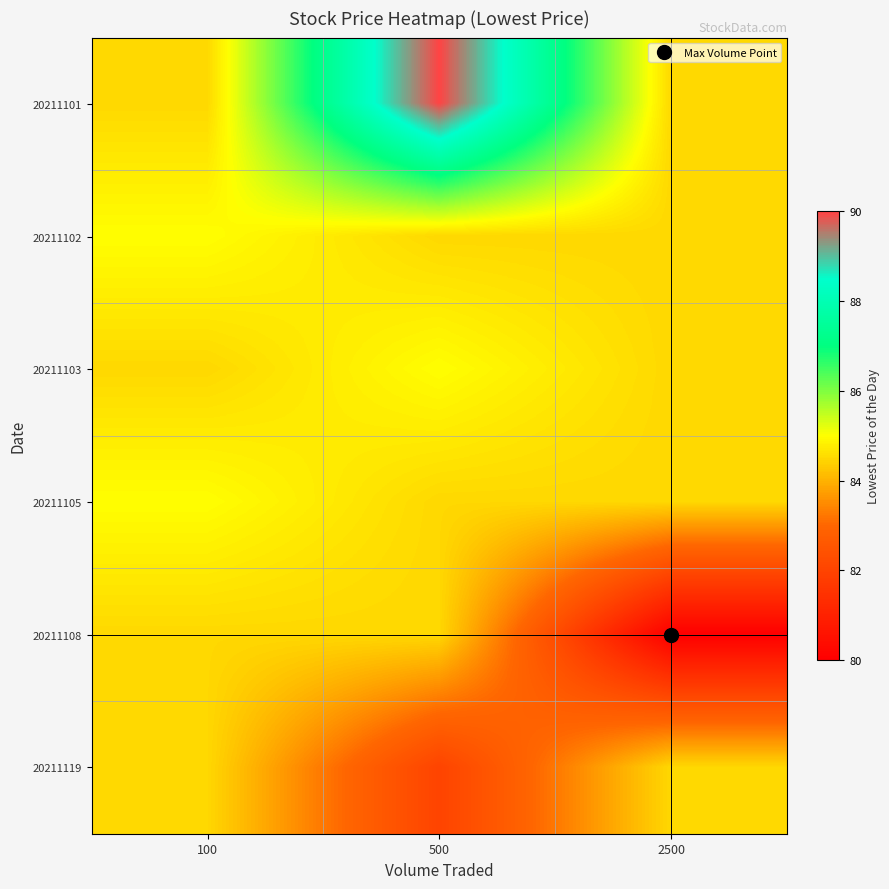

Between 2500 and 500, which is larger?

500